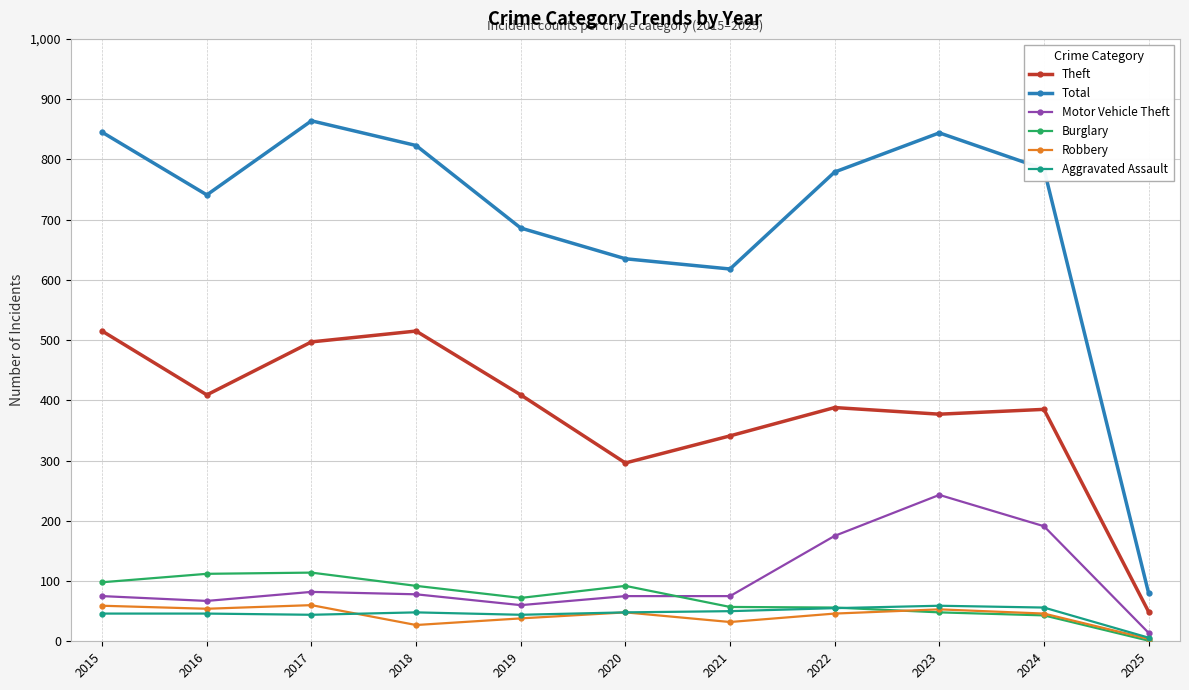

The Burglary series shows 43 at 2024. True or false?

True